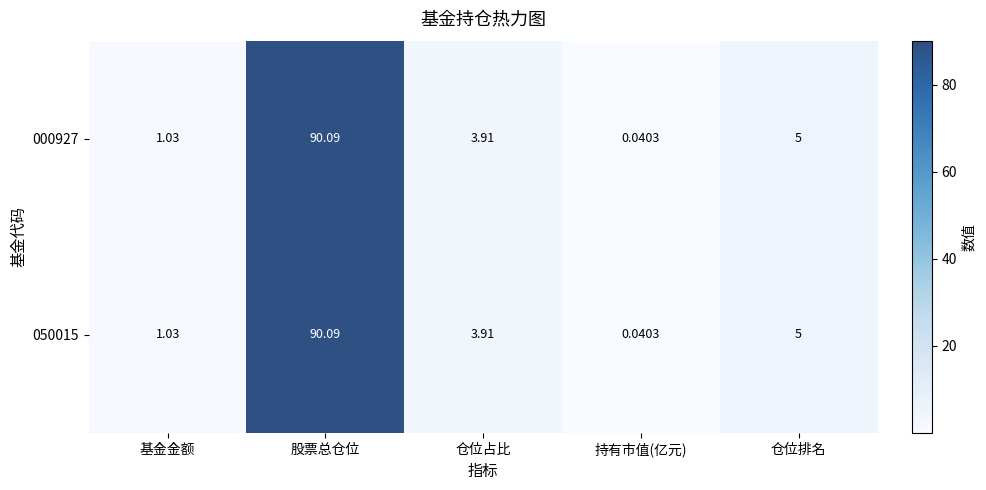

Where is 050015 nearest to the value 45?

仓位排名